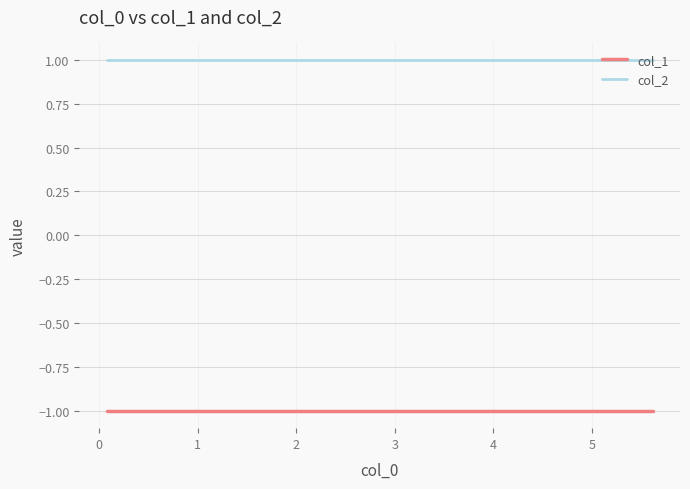

Which series has the largest range (max minus min)?

col_1